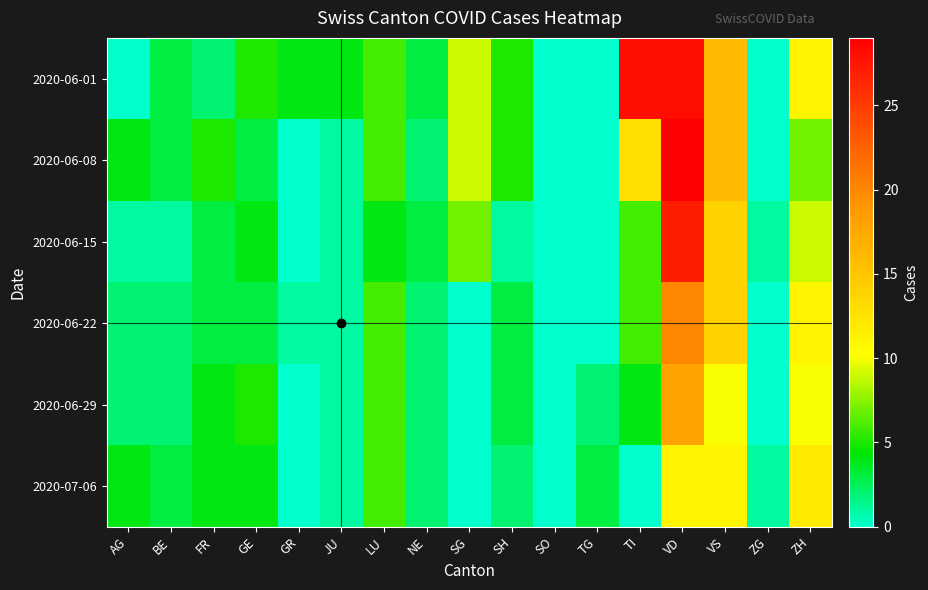

How many data points does each series have?

17